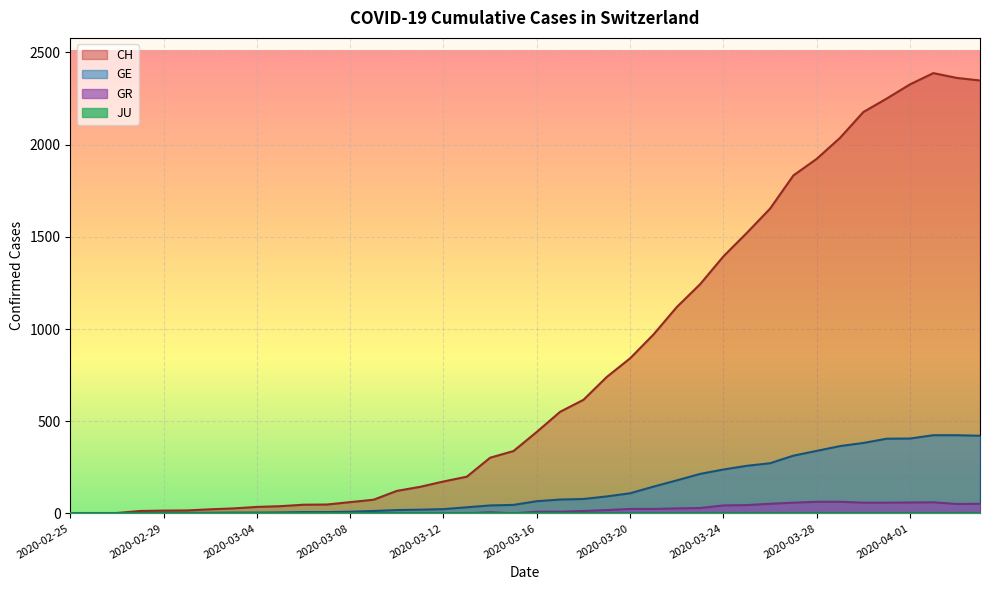

How many distinct data groups are displayed?

4